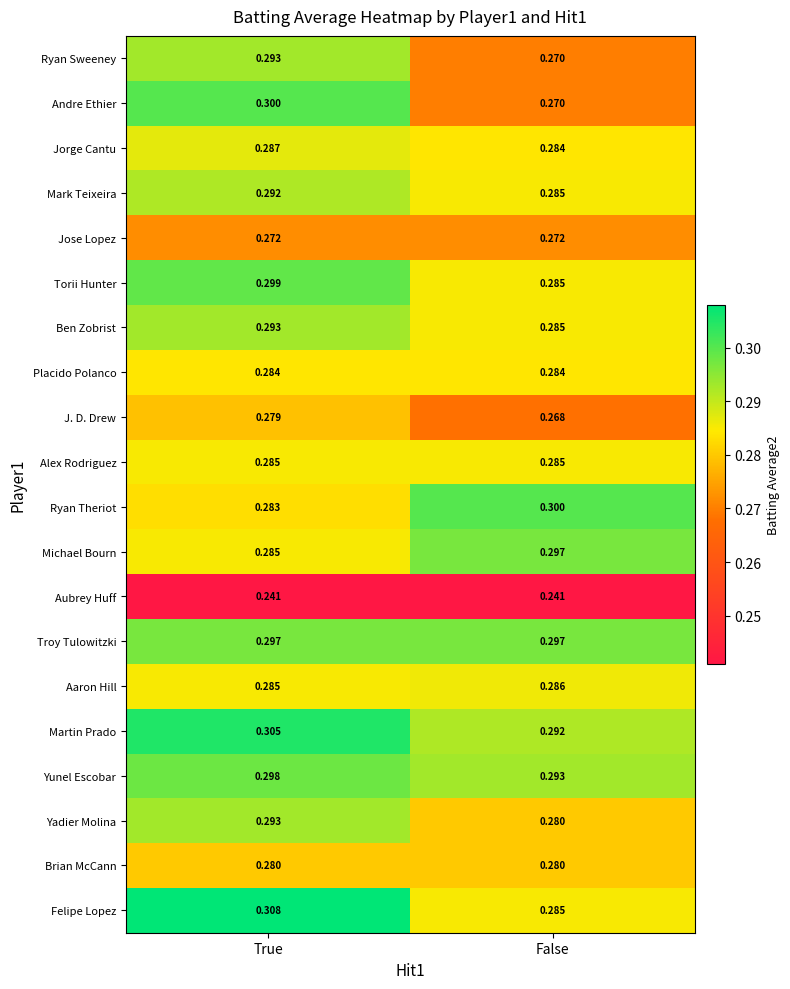

At which label is Yunel Escobar closest to 0?

False